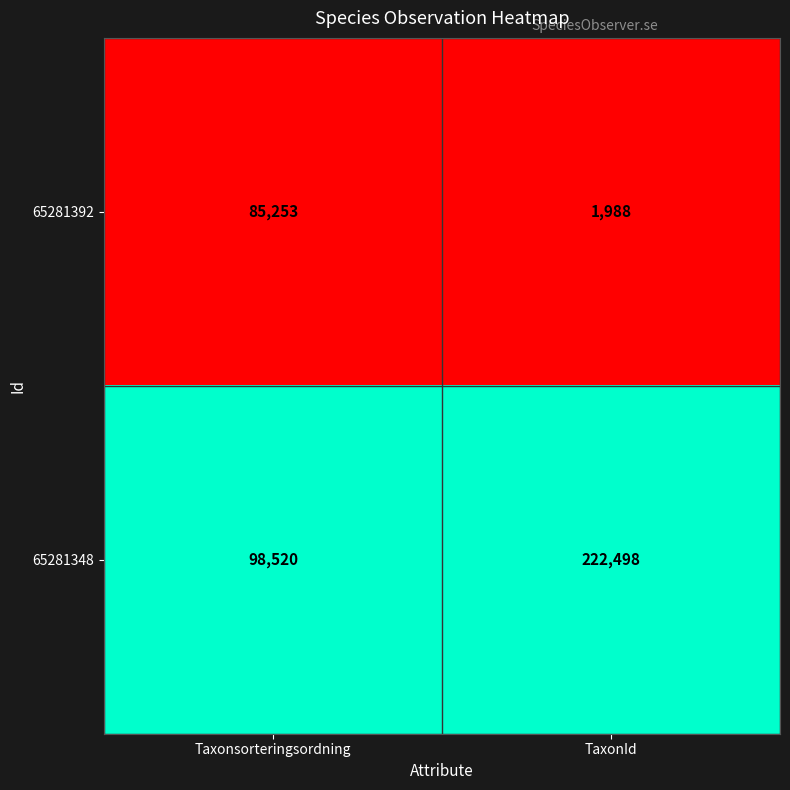

How many series are shown in this chart?

2